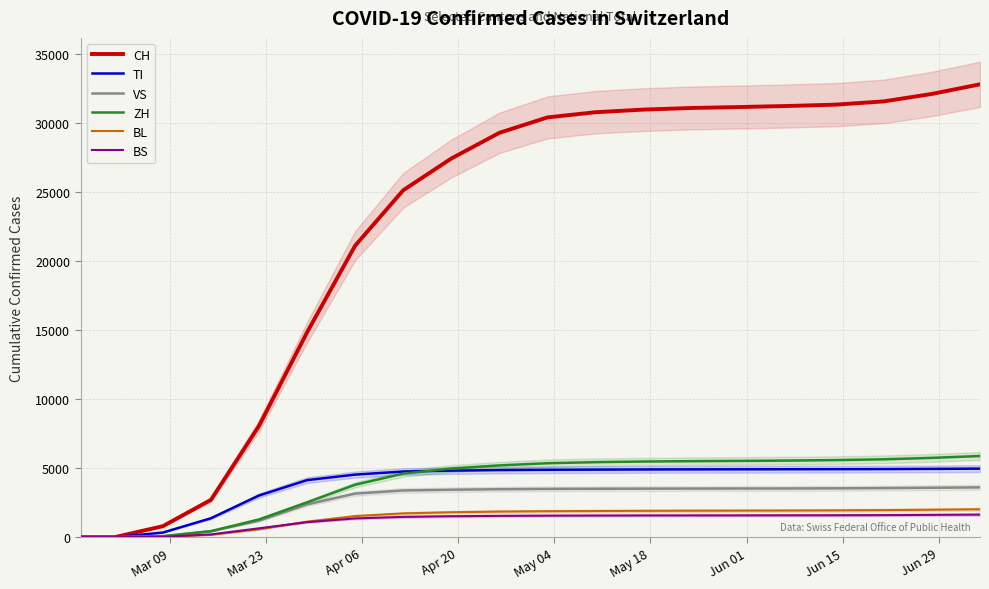

What is the highest value of the BS series?

1631